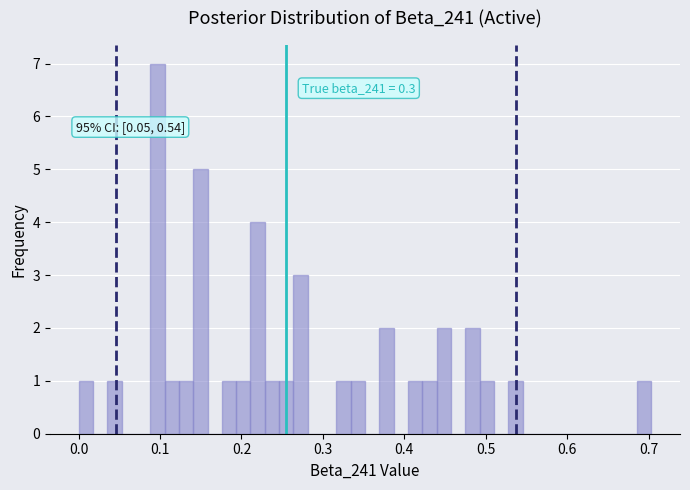

Around what value on the x-axis is the tallest bar? Give the approximate position of its centre, as read against the axis.

0.10